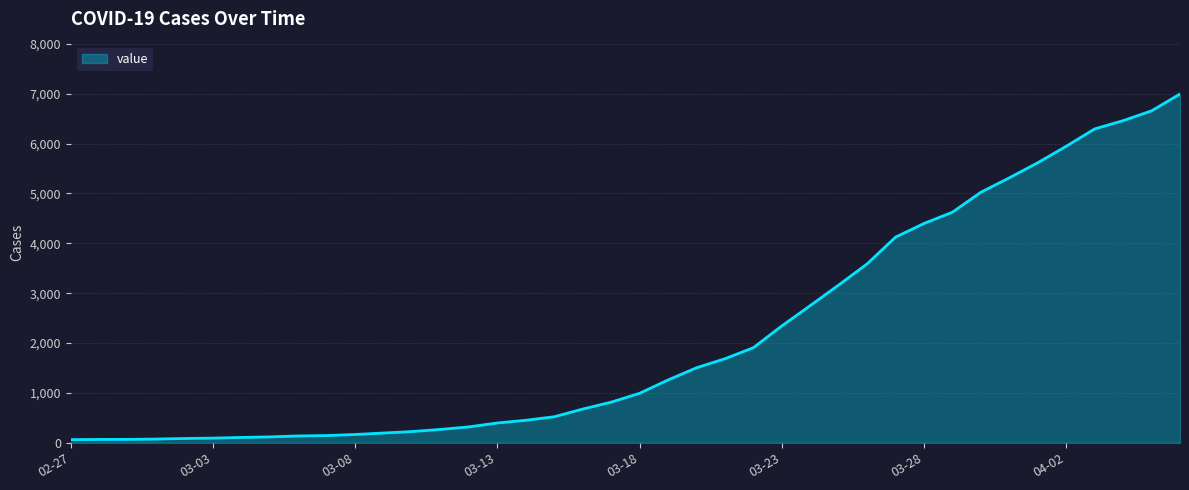

What is the greatest value displayed?

6995